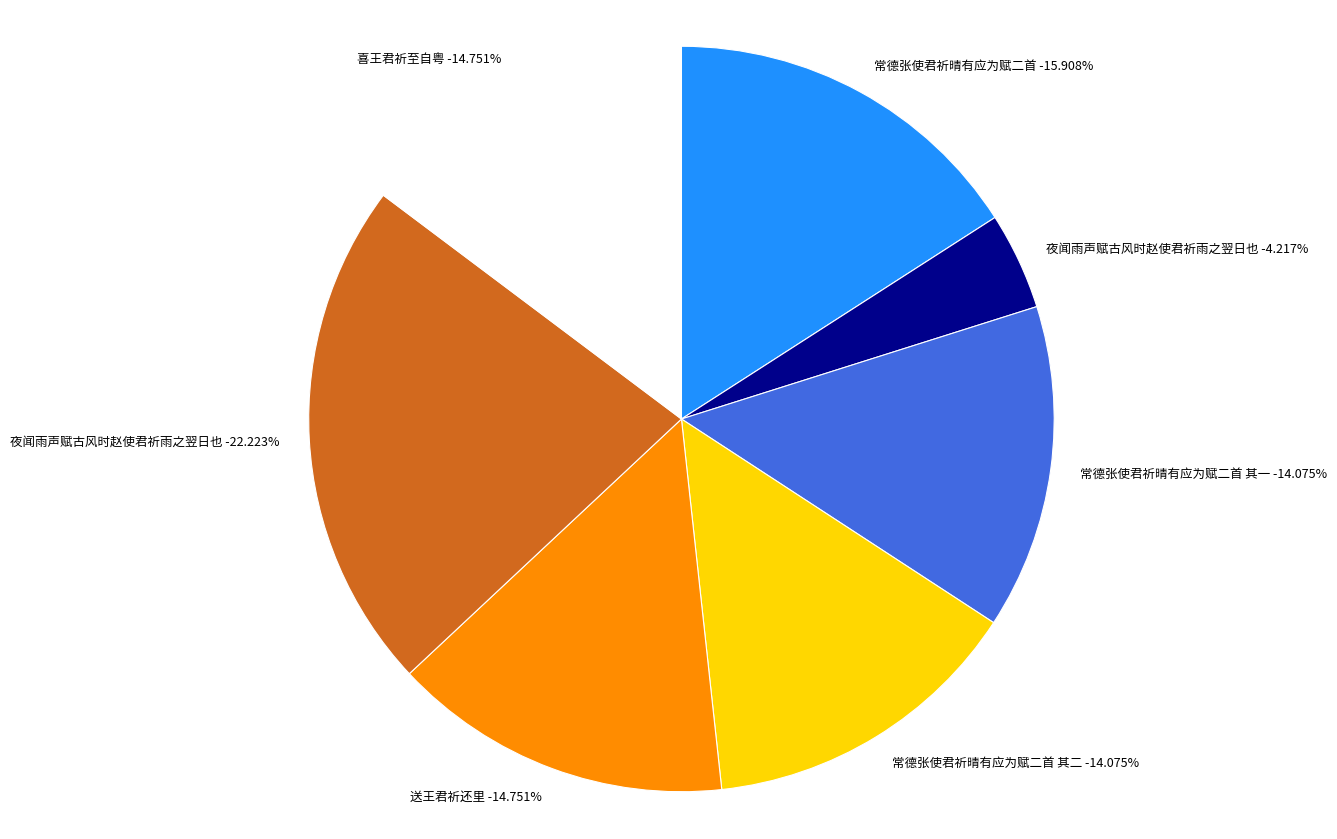

What percentage is the 夜闻雨声赋古风时赵使君祈雨之翌日也 slice, to the nearest percent?

22%